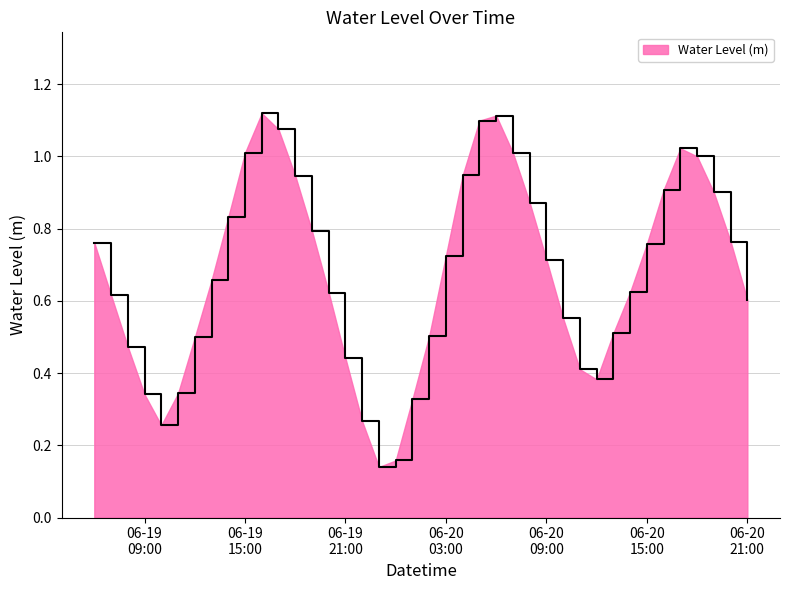

What is the label of the 10th point from the right?

2025-06-20 12:00